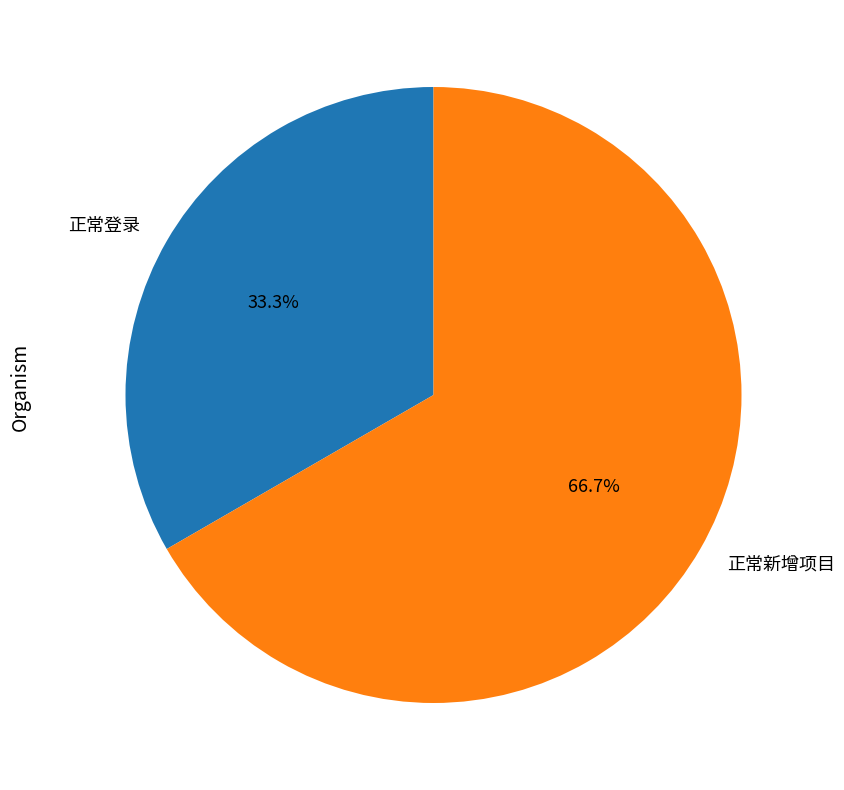

True or false: 正常登录 accounts for 33% of the total.

True